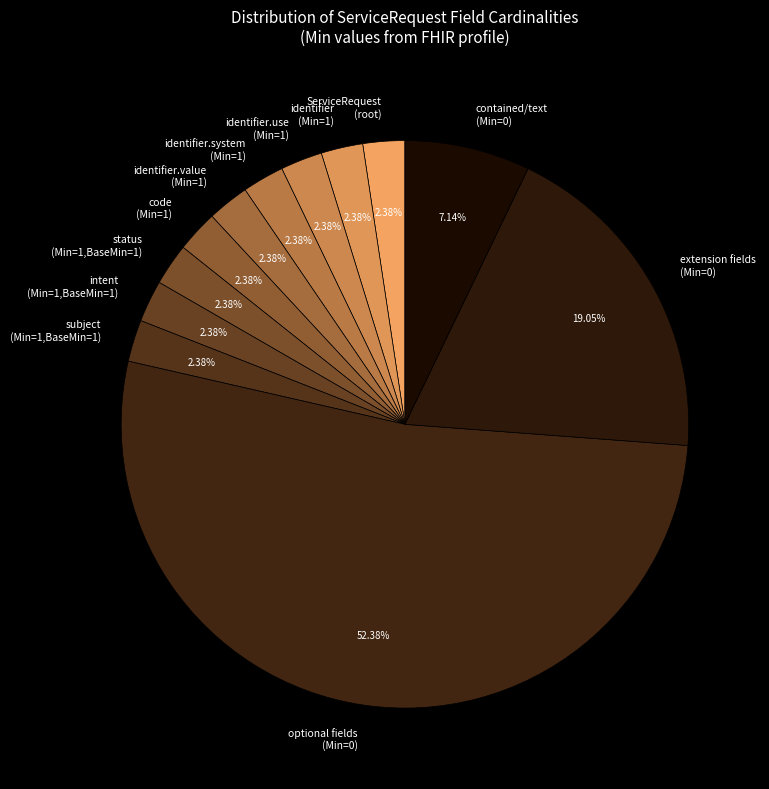

Which slice is the largest?

optional fields (Min=0)